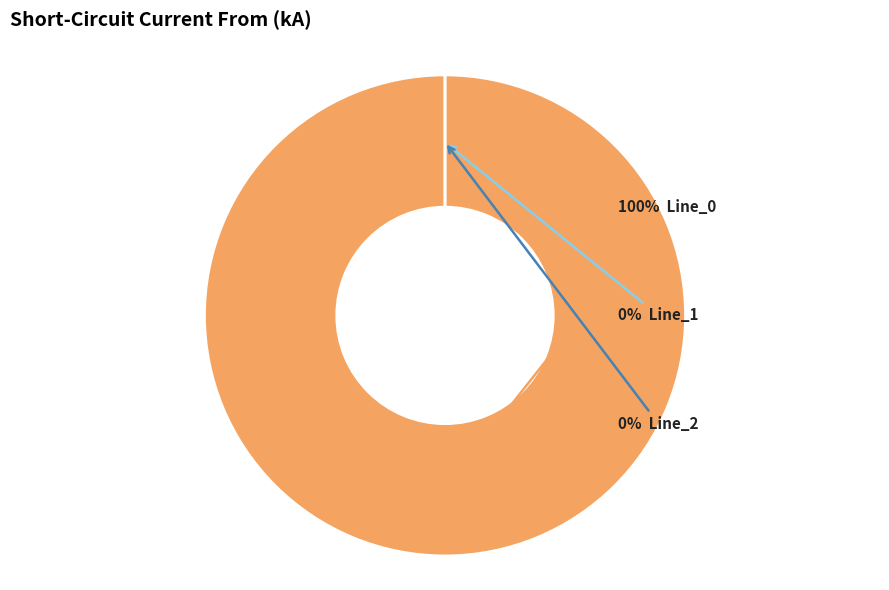

Which has a higher value, Line_1 or Line_2?

Line_1